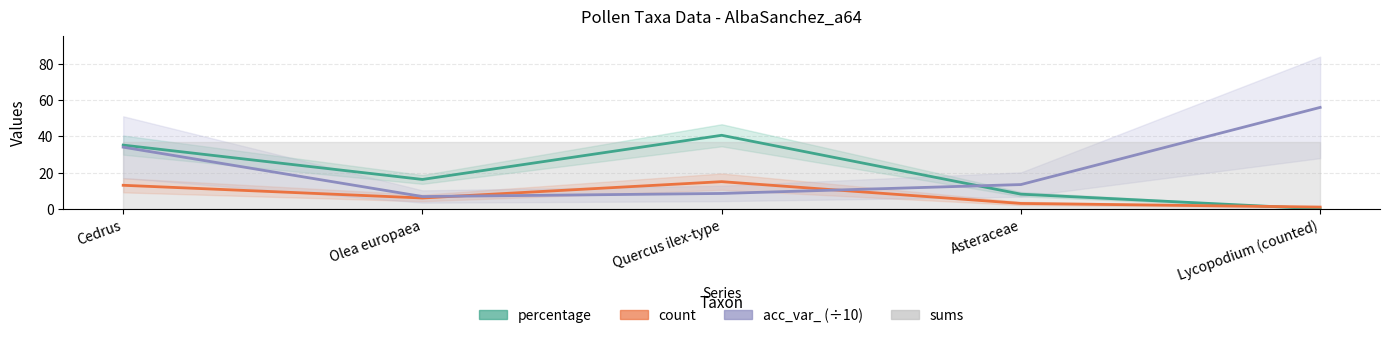

Which series changed the most between Cedrus and Asteraceae?

percentage